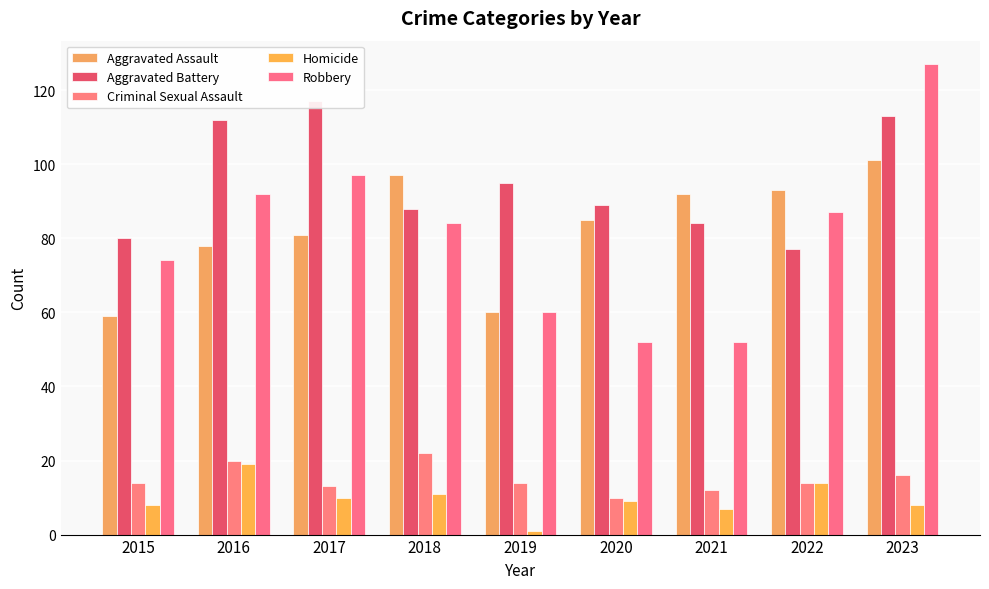

Where does the Aggravated Assault series first go above 85?

2018